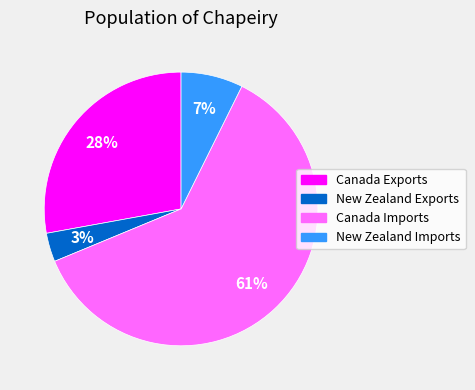

To the nearest percent, what is the combined percentage of New Zealand Imports and Canada Exports?

35%